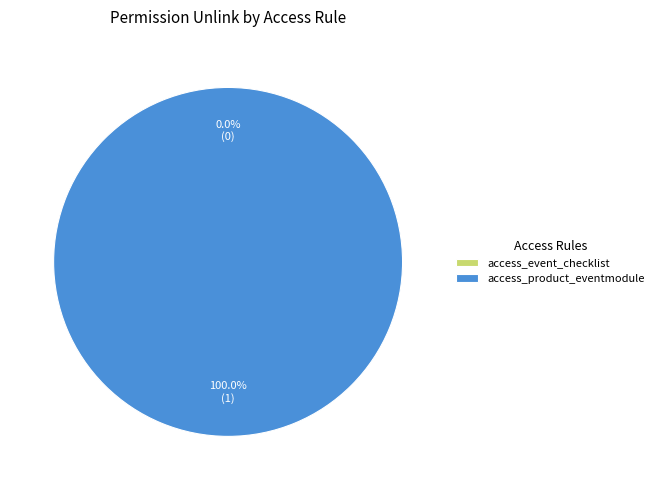

Which slice is the smallest?

access_event_checklist